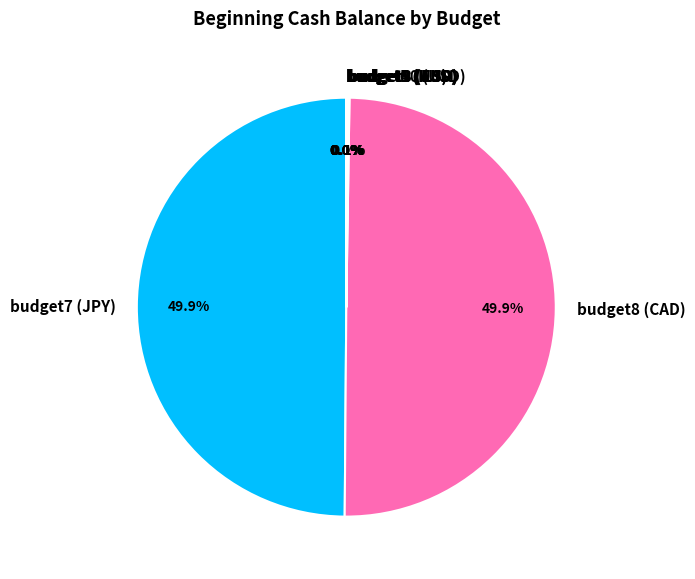

What portion of the pie excludes budget8 (CAD)?

50.1%